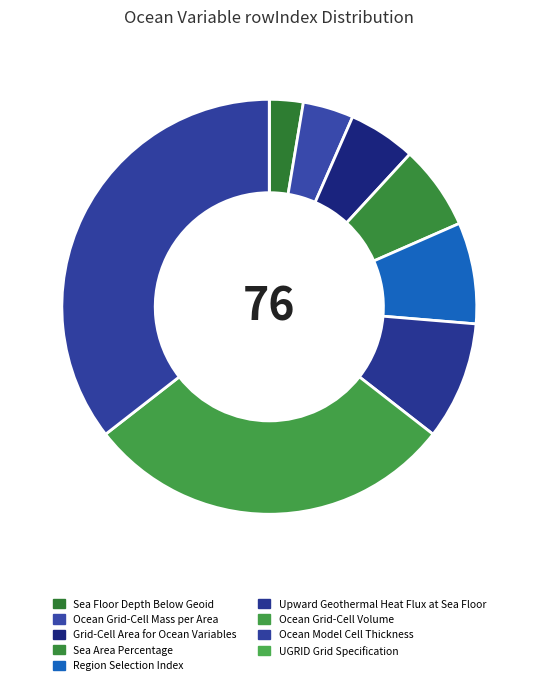

To the nearest percent, what is the difference between the Grid-Cell Area for Ocean Variables and Sea Area Percentage slice percentages?

1%